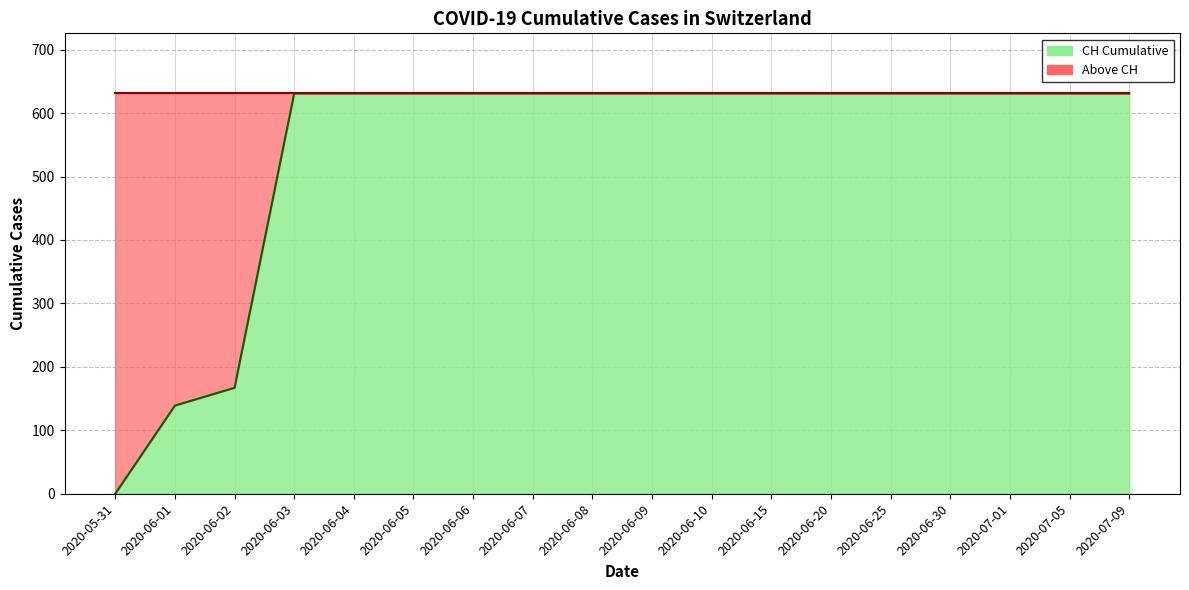

What is the average value?

543